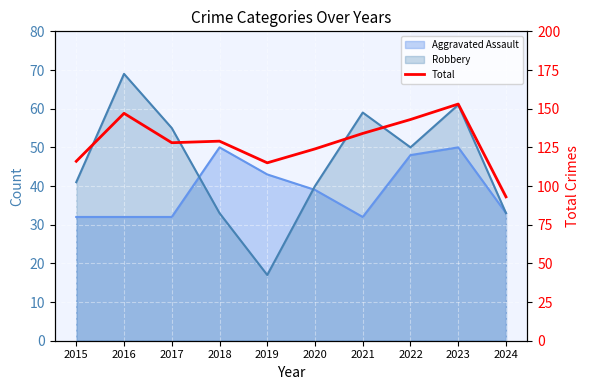

What is the greatest value displayed?

153